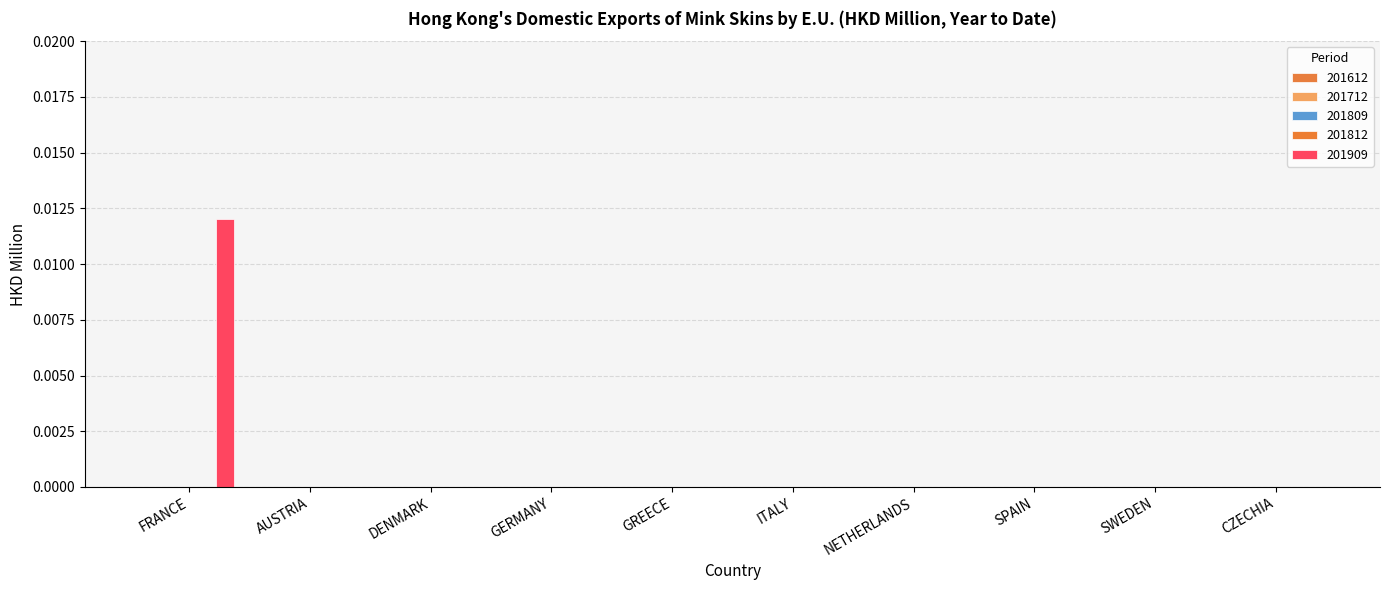

Does the chart contain stacked bars?

No